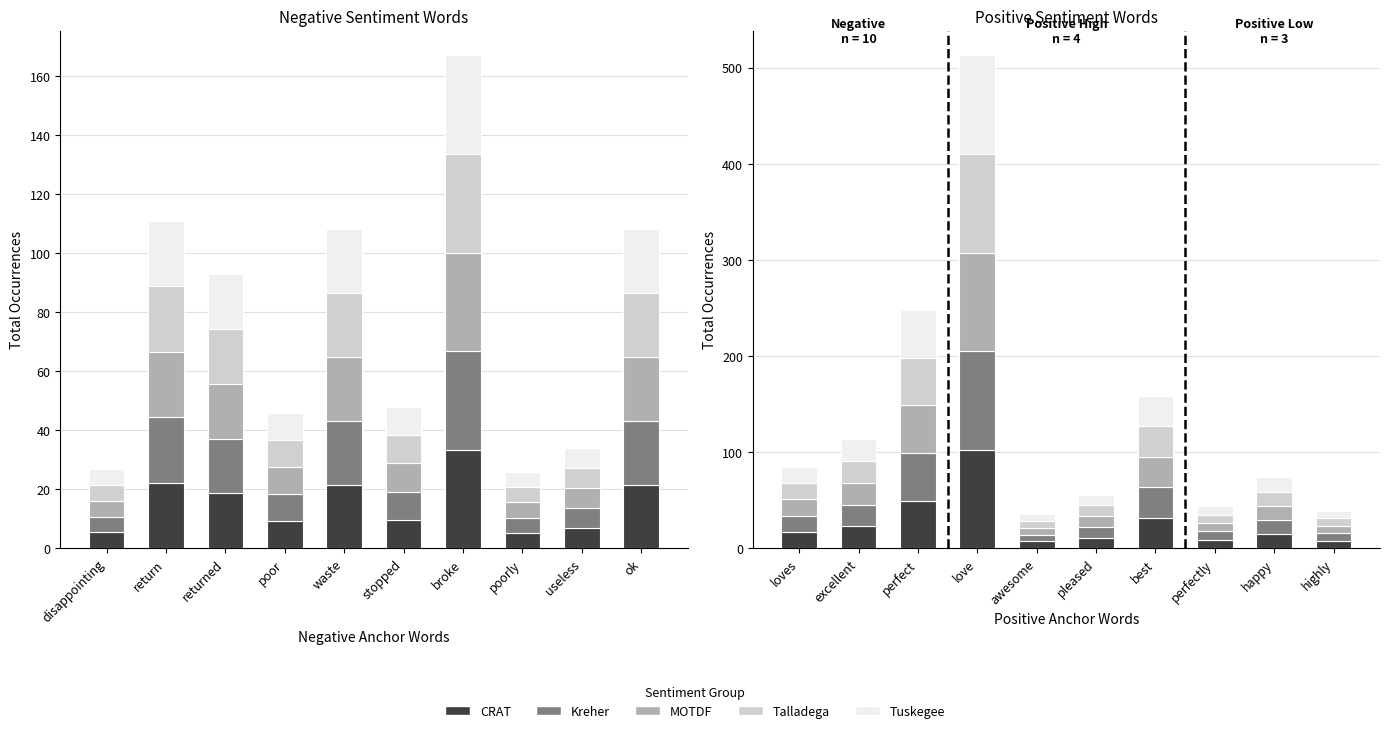

What is the label of the 10th bar from the left?

highly